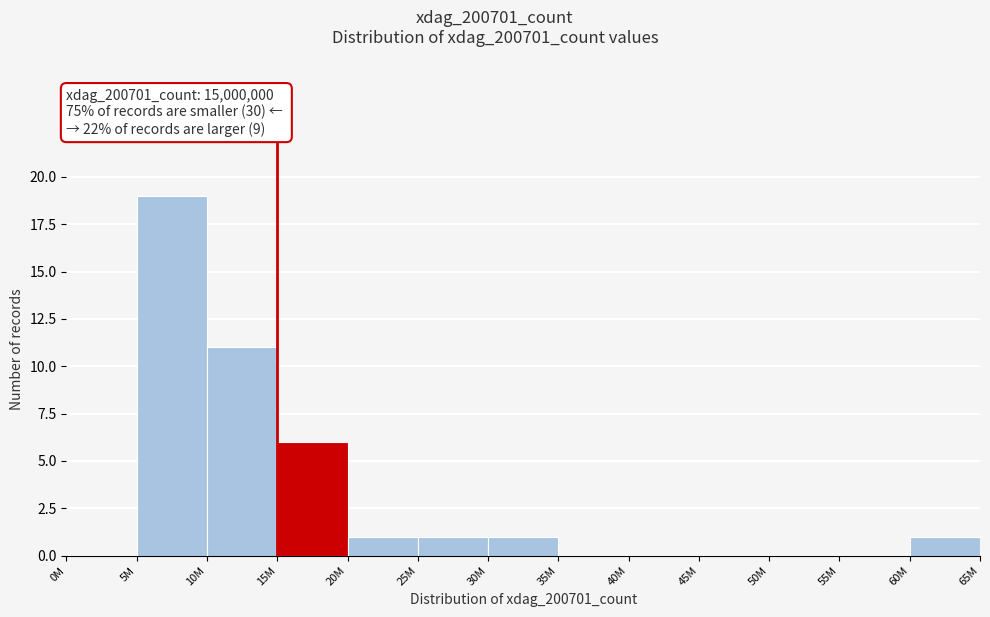

Reading left to right, list all the values displayed in this chart.

0M=0	5M=19	10M=11	15M=6	20M=1	25M=1	30M=1	35M=0	40M=0	45M=0	50M=0	55M=0	60M=1